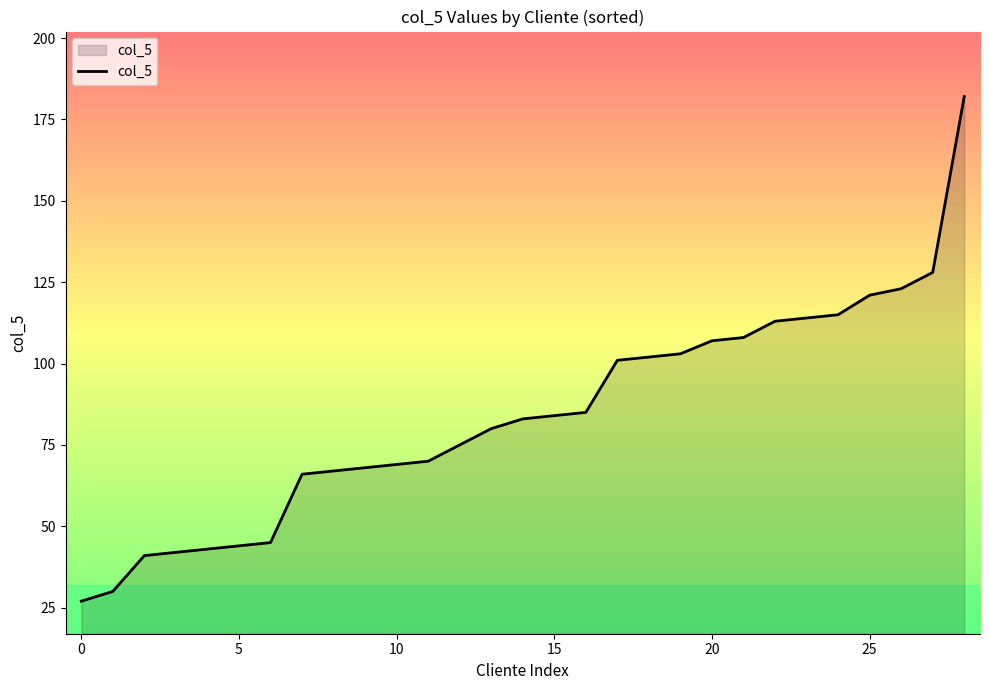

How many lines are shown in the chart?

1